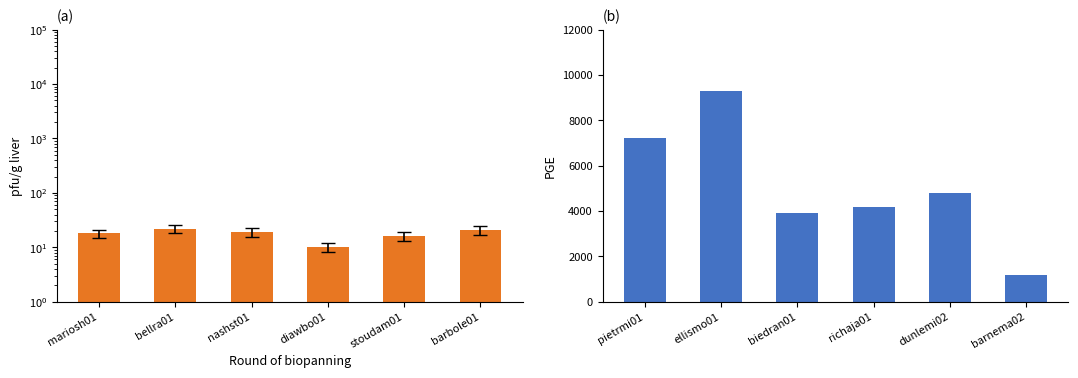

The chart shows a value of 345 at barnema02. True or false?

False